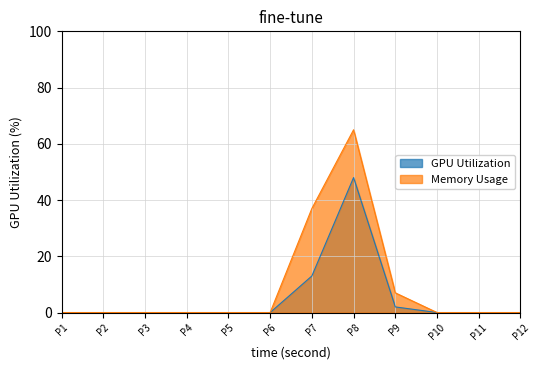

What is the greatest value displayed?

65